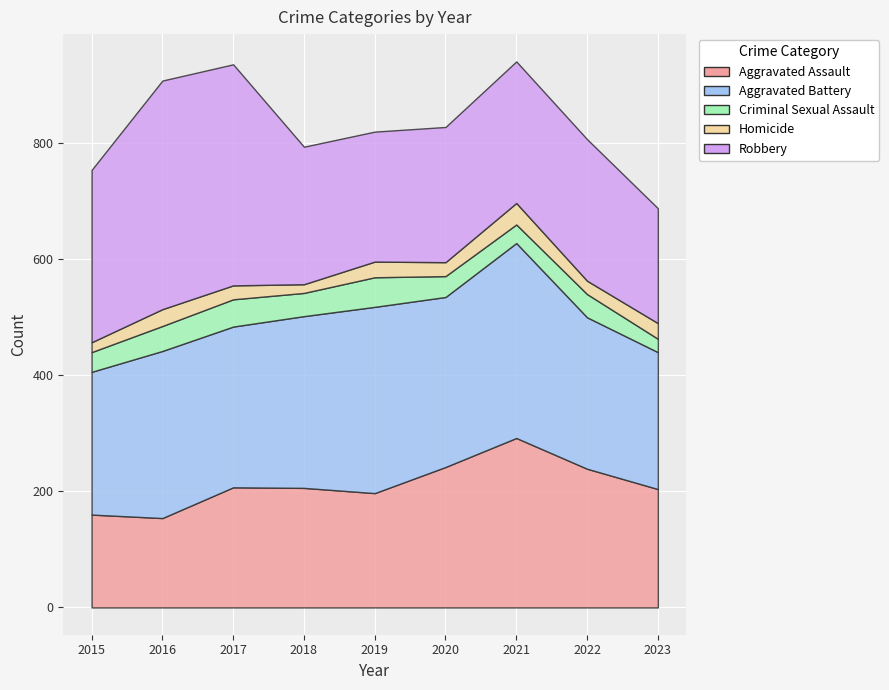

What is the value of the Robbery point at the 1st from the left?

297